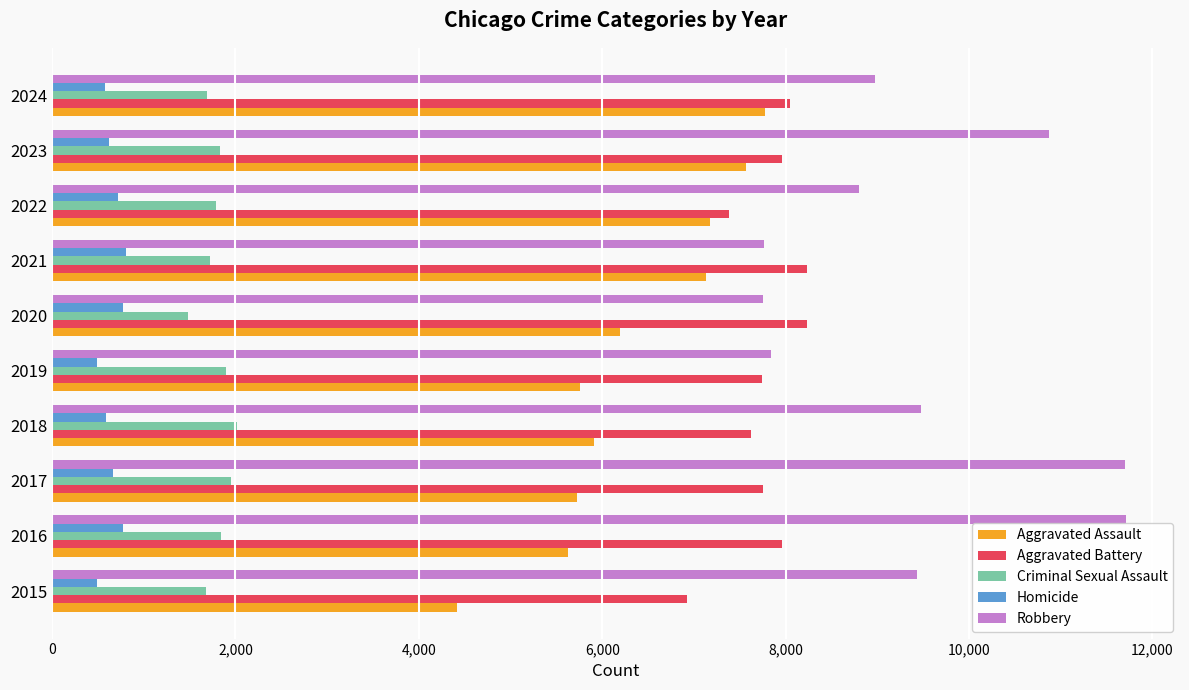

How many data points does each series have?

10